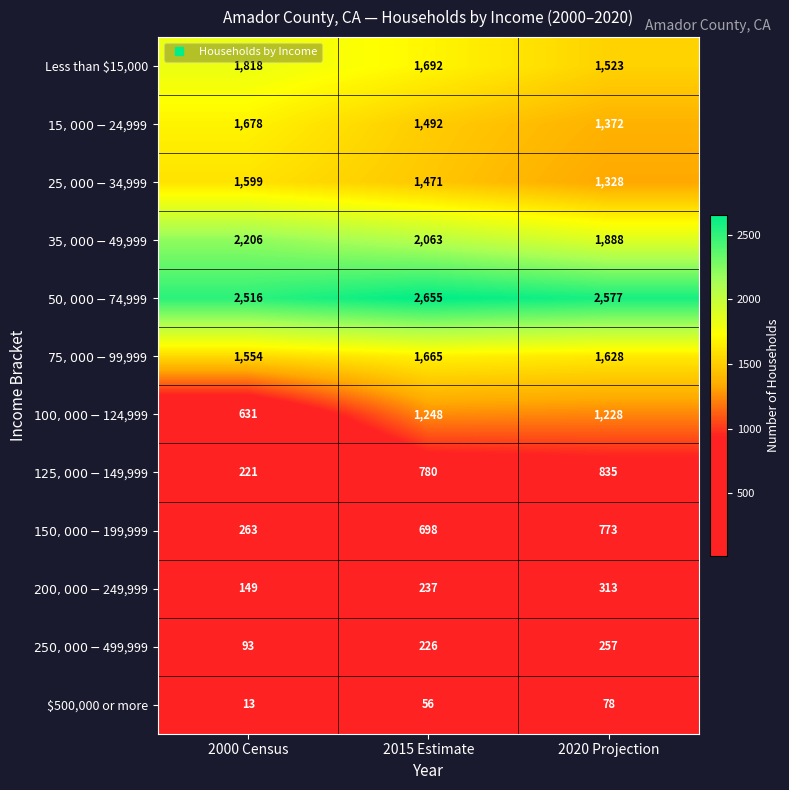

At which category is the sum across all series the highest?

2015 Estimate